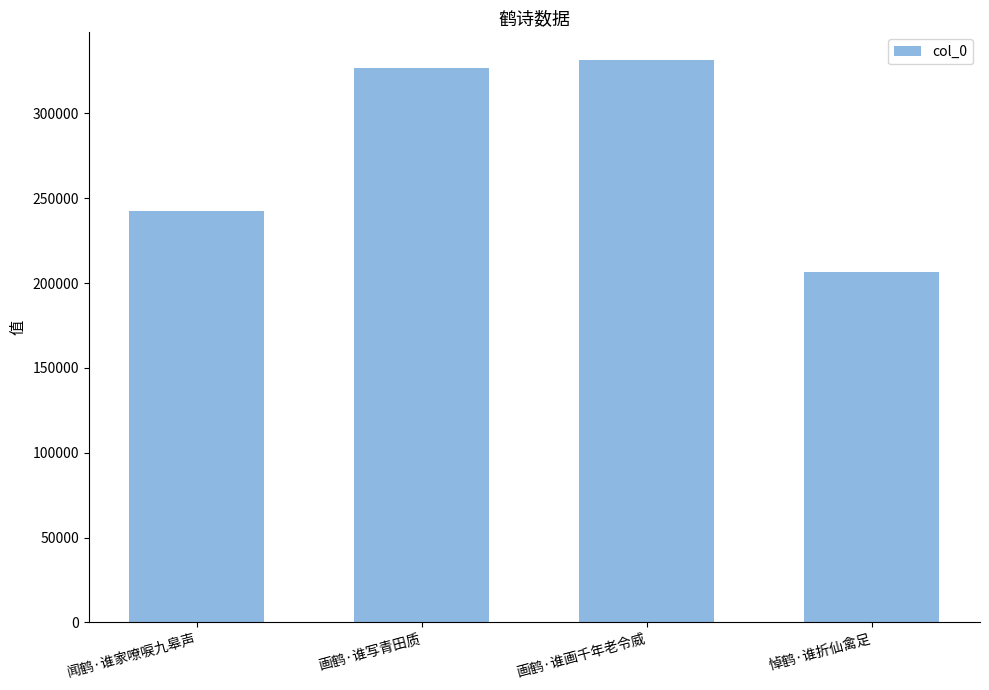

What position from the right is 闻鹤·谁家嘹唳九皋声?

4